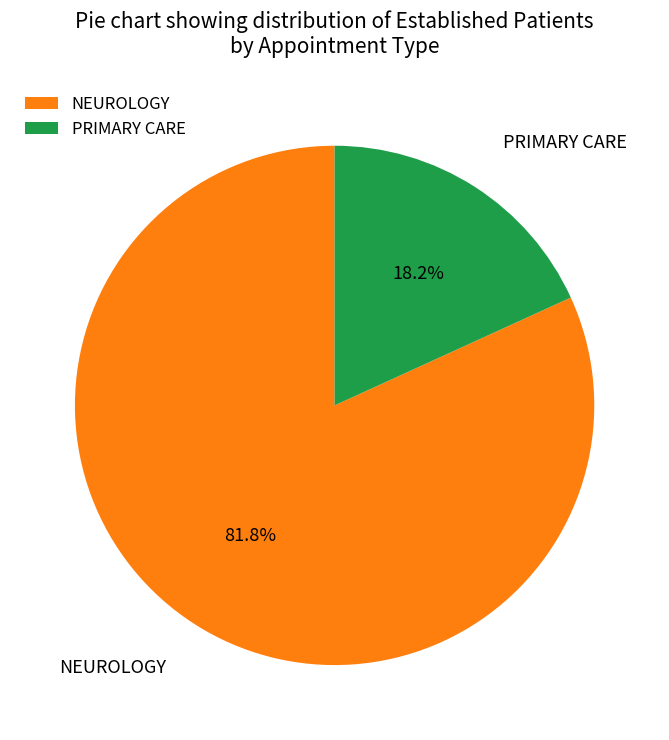

Is it true that PRIMARY CARE is 18% of the pie?

True